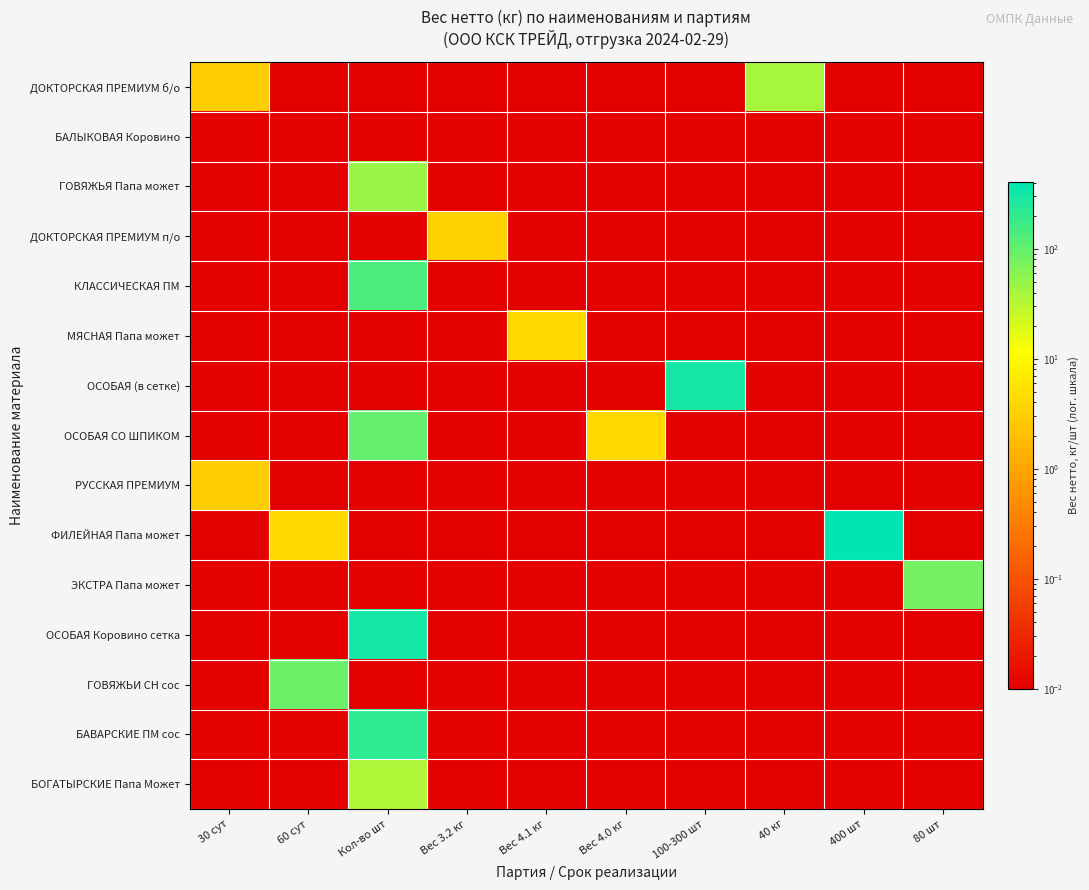

Reading right to left, list all the values displayed in this chart.

ДОКТОРСКАЯ ПРЕМИУМ б/о: 80 шт=0.0	400 шт=0.0	40 кг=40.0	100-300 шт=0.0	Вес 4.0 кг=0.0	Вес 4.1 кг=0.0	Вес 3.2 кг=0.0	Кол-во шт=0.0	60 сут=0.0	30 сут=3.0
БАЛЫКОВАЯ Коровино: 80 шт=0.0	400 шт=0.0	40 кг=0.0	100-300 шт=0.0	Вес 4.0 кг=0.0	Вес 4.1 кг=0.0	Вес 3.2 кг=0.0	Кол-во шт=0.0	60 сут=0.0	30 сут=0.0
ГОВЯЖЬЯ Папа может: 80 шт=0.0	400 шт=0.0	40 кг=0.0	100-300 шт=0.0	Вес 4.0 кг=0.0	Вес 4.1 кг=0.0	Вес 3.2 кг=0.0	Кол-во шт=48.0	60 сут=0.0	30 сут=0.0
ДОКТОРСКАЯ ПРЕМИУМ п/о: 80 шт=0.0	400 шт=0.0	40 кг=0.0	100-300 шт=0.0	Вес 4.0 кг=0.0	Вес 4.1 кг=0.0	Вес 3.2 кг=3.2	Кол-во шт=0.0	60 сут=0.0	30 сут=0.0
КЛАССИЧЕСКАЯ ПМ: 80 шт=0.0	400 шт=0.0	40 кг=0.0	100-300 шт=0.0	Вес 4.0 кг=0.0	Вес 4.1 кг=0.0	Вес 3.2 кг=0.0	Кол-во шт=140.0	60 сут=0.0	30 сут=0.0
МЯСНАЯ Папа может: 80 шт=0.0	400 шт=0.0	40 кг=0.0	100-300 шт=0.0	Вес 4.0 кг=0.0	Вес 4.1 кг=4.1	Вес 3.2 кг=0.0	Кол-во шт=0.0	60 сут=0.0	30 сут=0.0
ОСОБАЯ (в сетке): 80 шт=0.0	400 шт=0.0	40 кг=0.0	100-300 шт=300.0	Вес 4.0 кг=0.0	Вес 4.1 кг=0.0	Вес 3.2 кг=0.0	Кол-во шт=0.0	60 сут=0.0	30 сут=0.0
ОСОБАЯ СО ШПИКОМ: 80 шт=0.0	400 шт=0.0	40 кг=0.0	100-300 шт=0.0	Вес 4.0 кг=4.0	Вес 4.1 кг=0.0	Вес 3.2 кг=0.0	Кол-во шт=100.0	60 сут=0.0	30 сут=0.0
РУССКАЯ ПРЕМИУМ: 80 шт=0.0	400 шт=0.0	40 кг=0.0	100-300 шт=0.0	Вес 4.0 кг=0.0	Вес 4.1 кг=0.0	Вес 3.2 кг=0.0	Кол-во шт=0.0	60 сут=0.0	30 сут=3.0
ФИЛЕЙНАЯ Папа может: 80 шт=0.0	400 шт=400.0	40 кг=0.0	100-300 шт=0.0	Вес 4.0 кг=0.0	Вес 4.1 кг=0.0	Вес 3.2 кг=0.0	Кол-во шт=0.0	60 сут=4.1	30 сут=0.0
ЭКСТРА Папа может: 80 шт=80.0	400 шт=0.0	40 кг=0.0	100-300 шт=0.0	Вес 4.0 кг=0.0	Вес 4.1 кг=0.0	Вес 3.2 кг=0.0	Кол-во шт=0.0	60 сут=0.0	30 сут=0.0
ОСОБАЯ Коровино сетка: 80 шт=0.0	400 шт=0.0	40 кг=0.0	100-300 шт=0.0	Вес 4.0 кг=0.0	Вес 4.1 кг=0.0	Вес 3.2 кг=0.0	Кол-во шт=300.0	60 сут=0.0	30 сут=0.0
ГОВЯЖЬИ СН сос: 80 шт=0.0	400 шт=0.0	40 кг=0.0	100-300 шт=0.0	Вес 4.0 кг=0.0	Вес 4.1 кг=0.0	Вес 3.2 кг=0.0	Кол-во шт=0.0	60 сут=90.0	30 сут=0.0
БАВАРСКИЕ ПМ сос: 80 шт=0.0	400 шт=0.0	40 кг=0.0	100-300 шт=0.0	Вес 4.0 кг=0.0	Вес 4.1 кг=0.0	Вес 3.2 кг=0.0	Кол-во шт=210.0	60 сут=0.0	30 сут=0.0
БОГАТЫРСКИЕ Папа Может: 80 шт=0.0	400 шт=0.0	40 кг=0.0	100-300 шт=0.0	Вес 4.0 кг=0.0	Вес 4.1 кг=0.0	Вес 3.2 кг=0.0	Кол-во шт=36.0	60 сут=0.0	30 сут=0.0